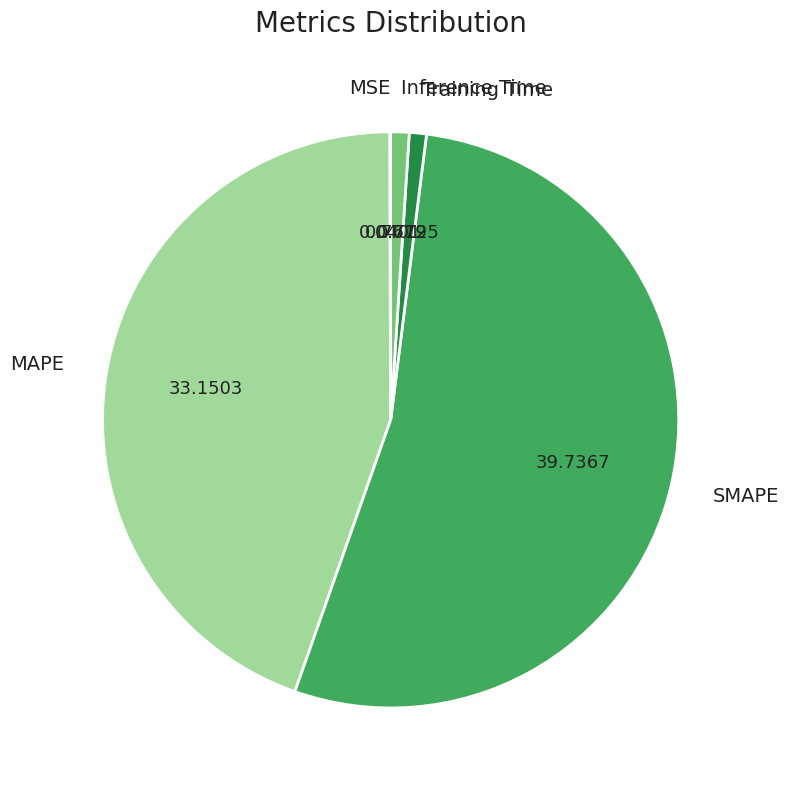

Which slice is the largest?

SMAPE